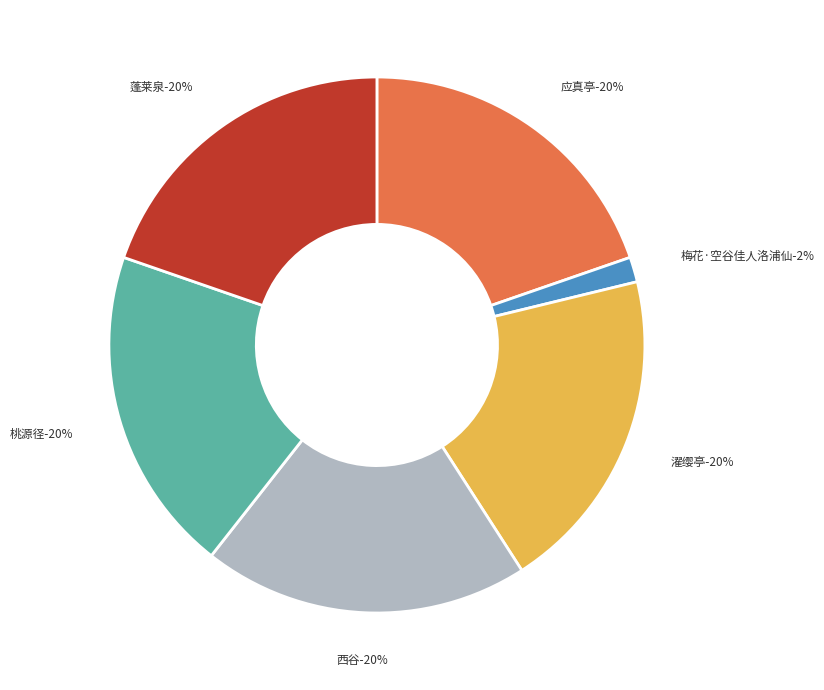

Is 余至象山得邑西山谷佳处暇日过游因其亭榭泉木离为十咏 蓬莱泉 the majority of the pie?

No